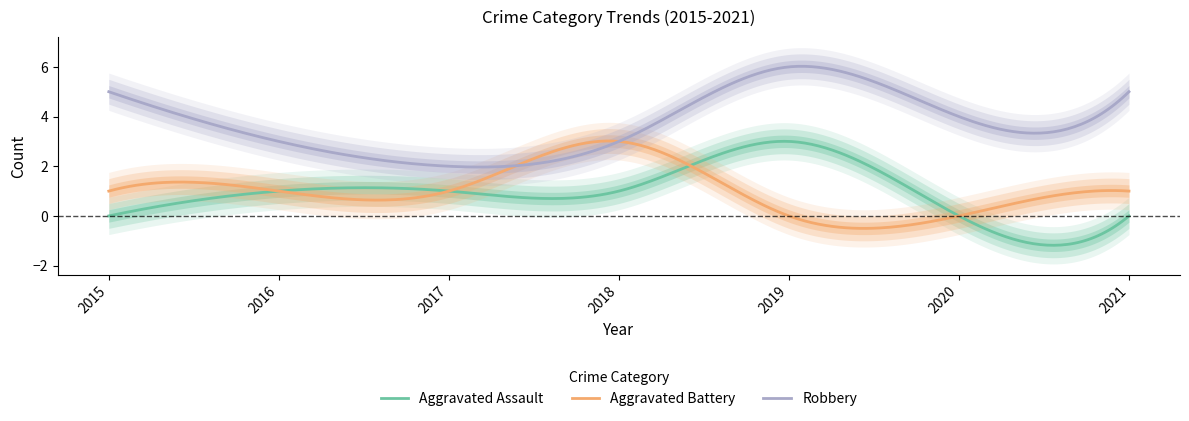

Between 2019 and 2021, which is larger?

2019